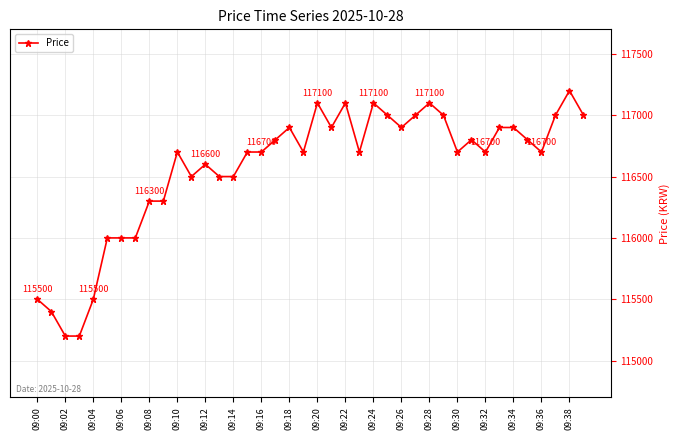

What is the difference between the maximum and minimum values?

2000